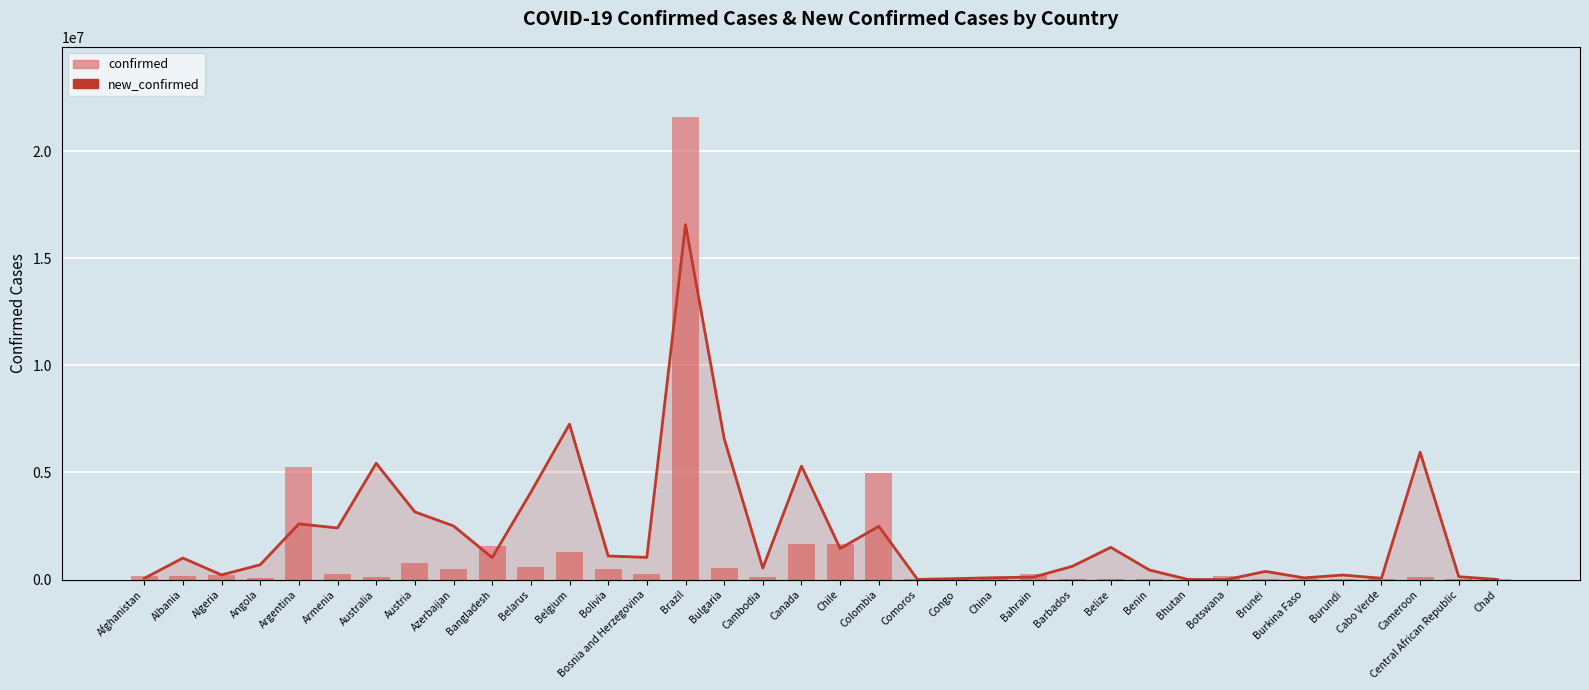

What is the maximum value shown in the chart?

21603259